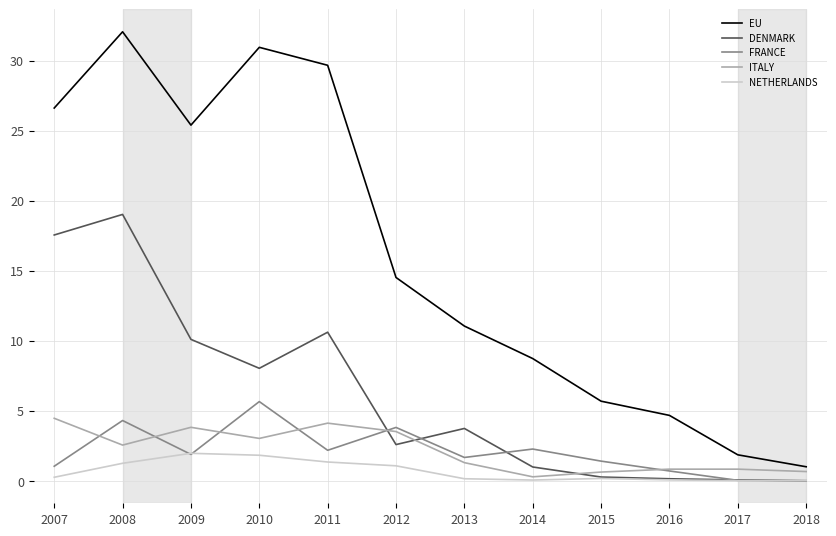

What is the difference between the maximum and minimum values in the DENMARK series?

19.0